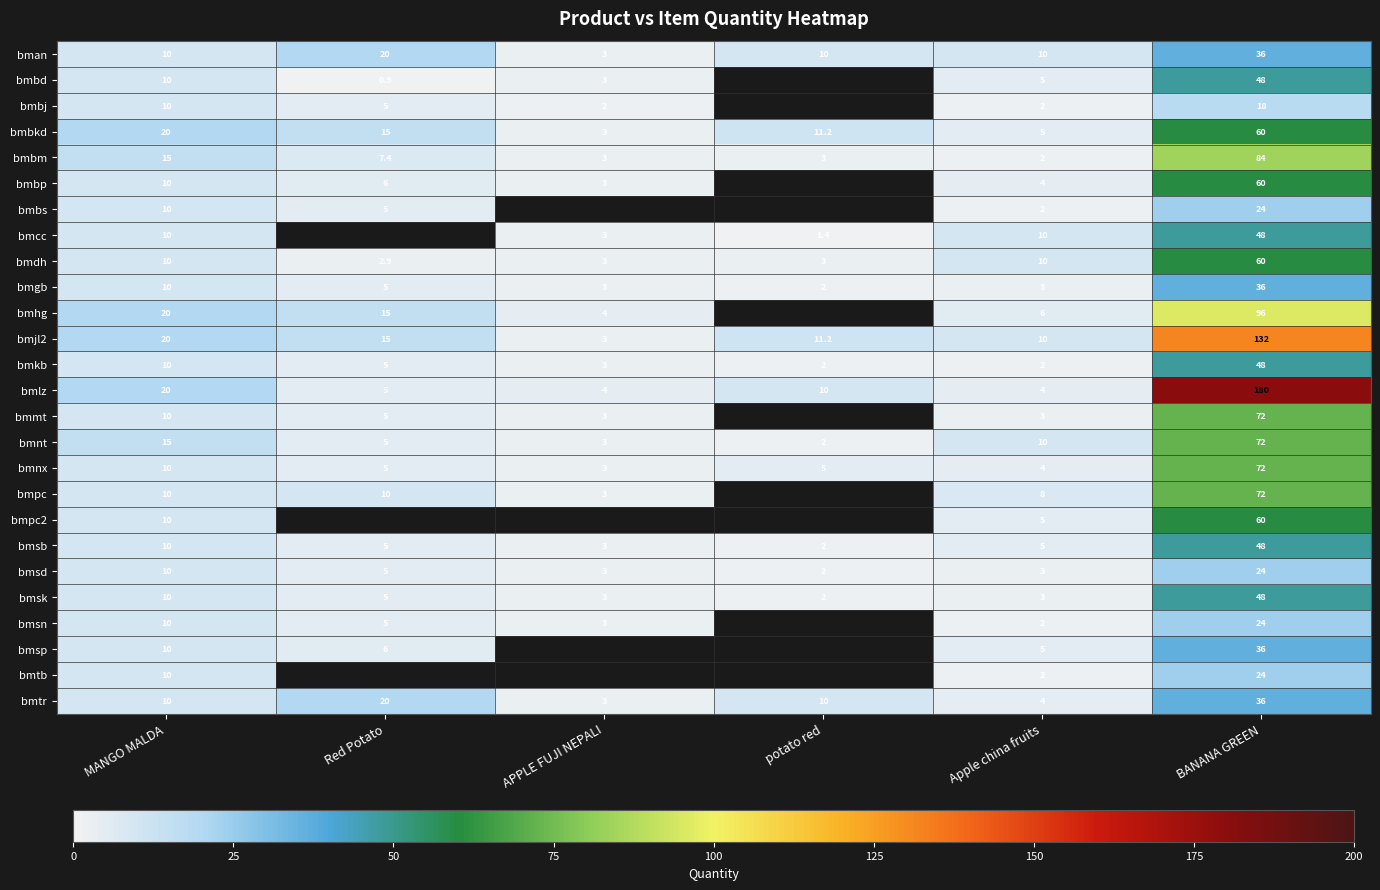

What is the difference between the bmnt values at Apple china fruits and APPLE FUJI NEPALI?

7.0